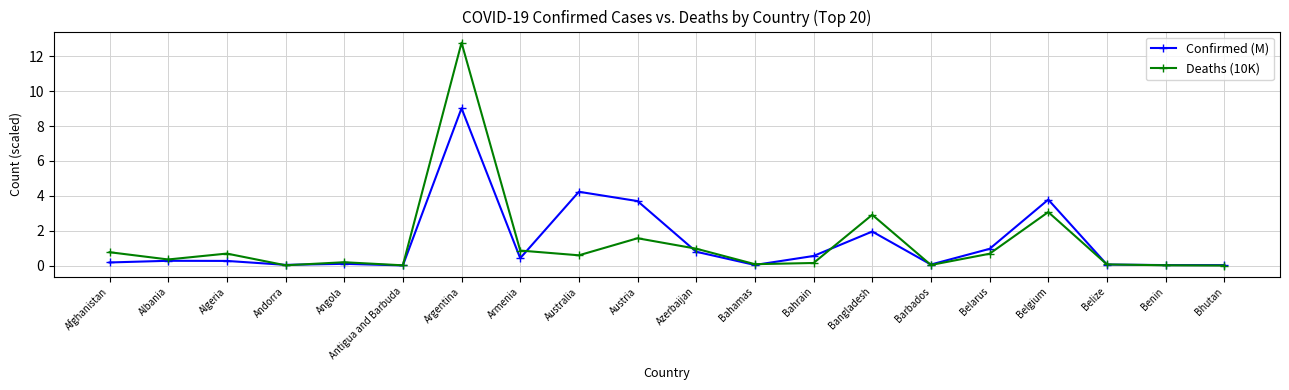

What is the sum of the Confirmed (M) values at Belgium and Afghanistan?

4.0